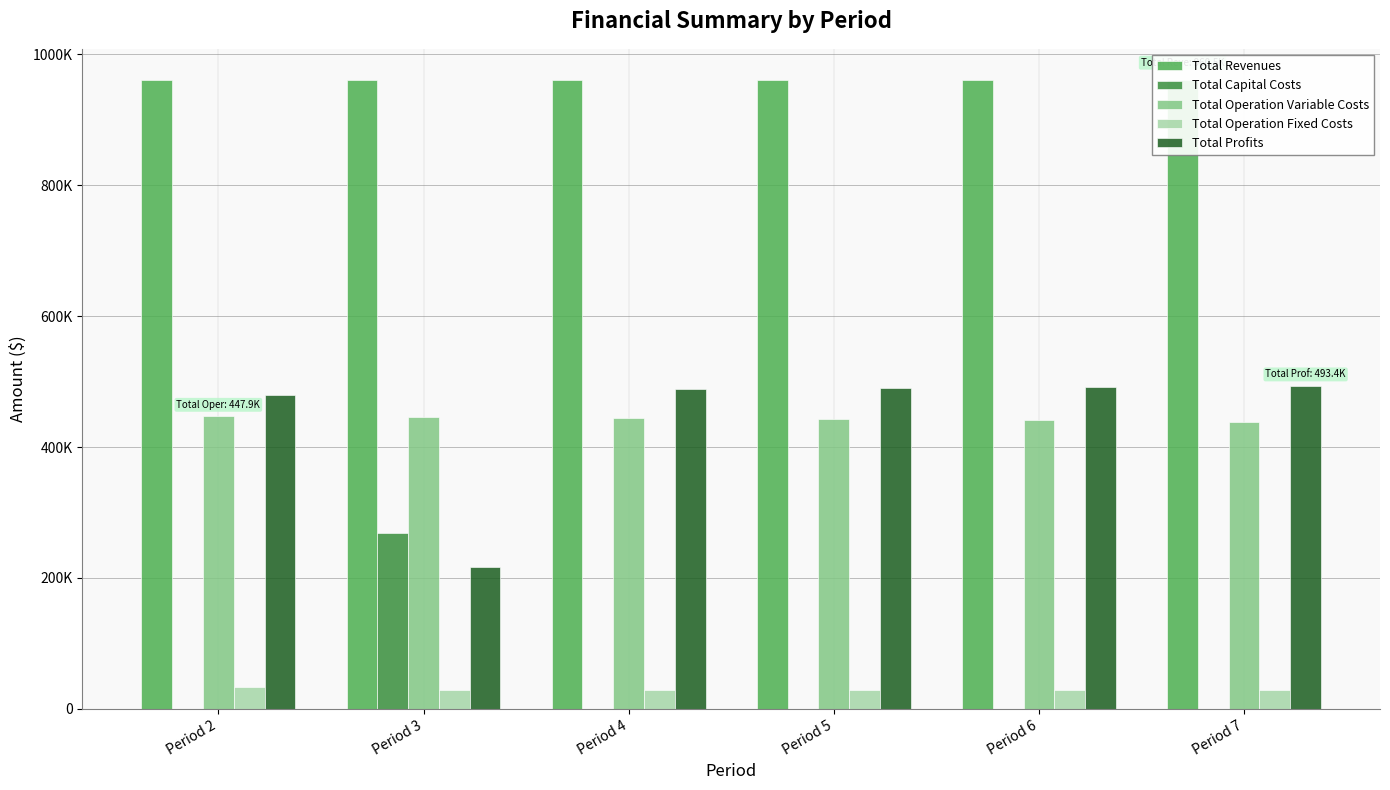

What are all the series names shown in the legend?

Total Revenues, Total Capital Costs, Total Operation Variable Costs, Total Operation Fixed Costs, Total Profits